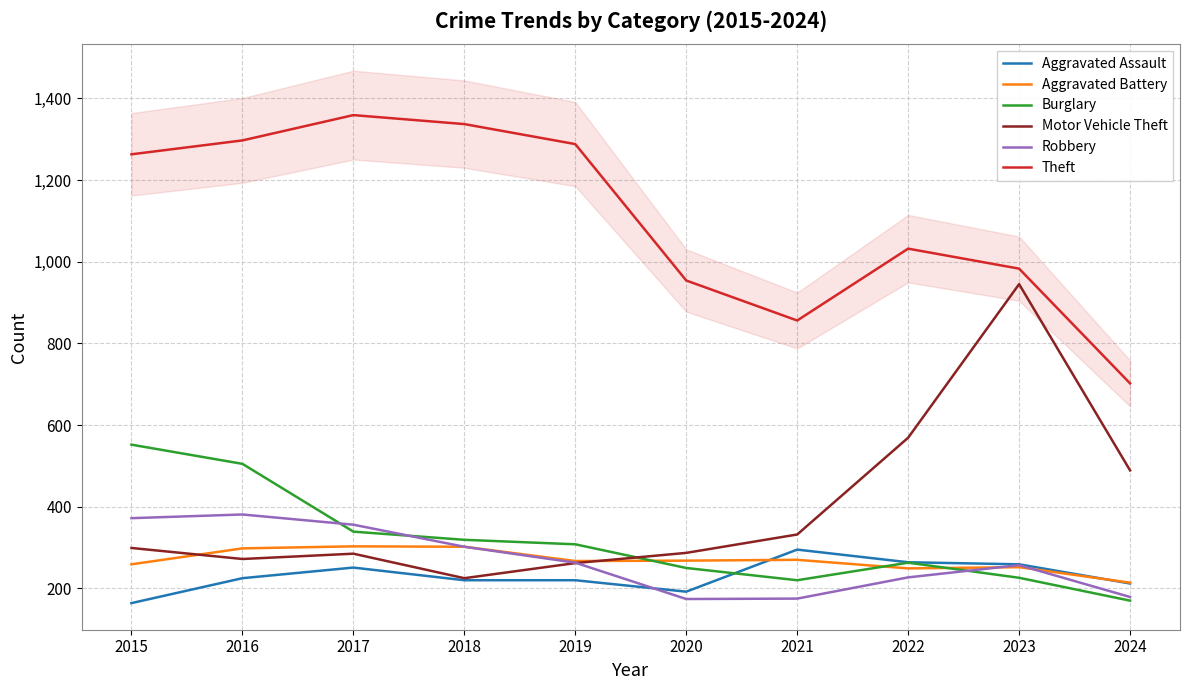

True or false: Aggravated Battery has more than 2 points higher than both neighbors.

True